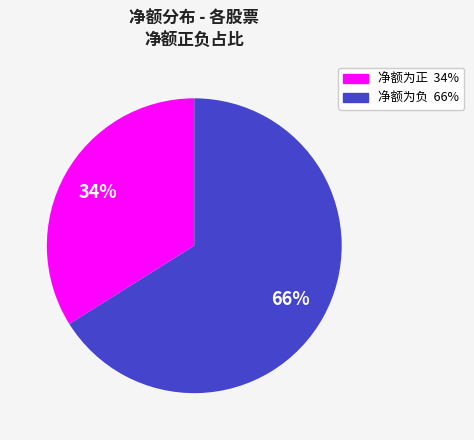

Is there any slice that represents more than half of the pie?

Yes